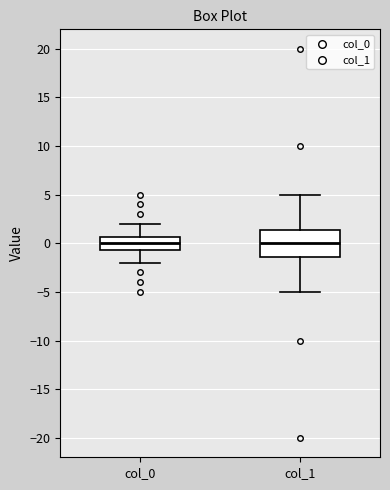

Reading left to right, read every box against the y-axis: the position of its median line, the range the box covers, and the ends of its whiskers. The values are not printed on the chart, so give them approximately, as read against the axis.

col_0: median 0.0, box -0.5 to 0.5, whiskers -2.0 to 2.0
col_1: median 0.0, box -1.5 to 1.5, whiskers -5.0 to 5.0